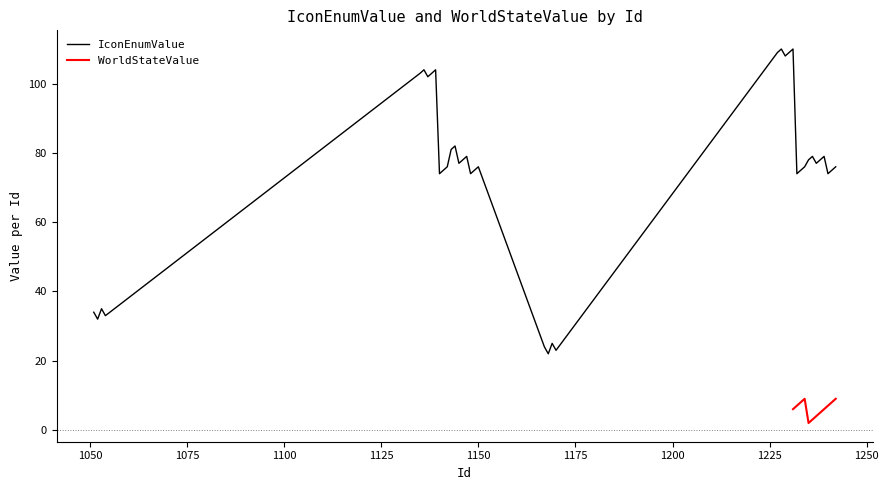

At which category does the chart reach its peak across all series?

1228